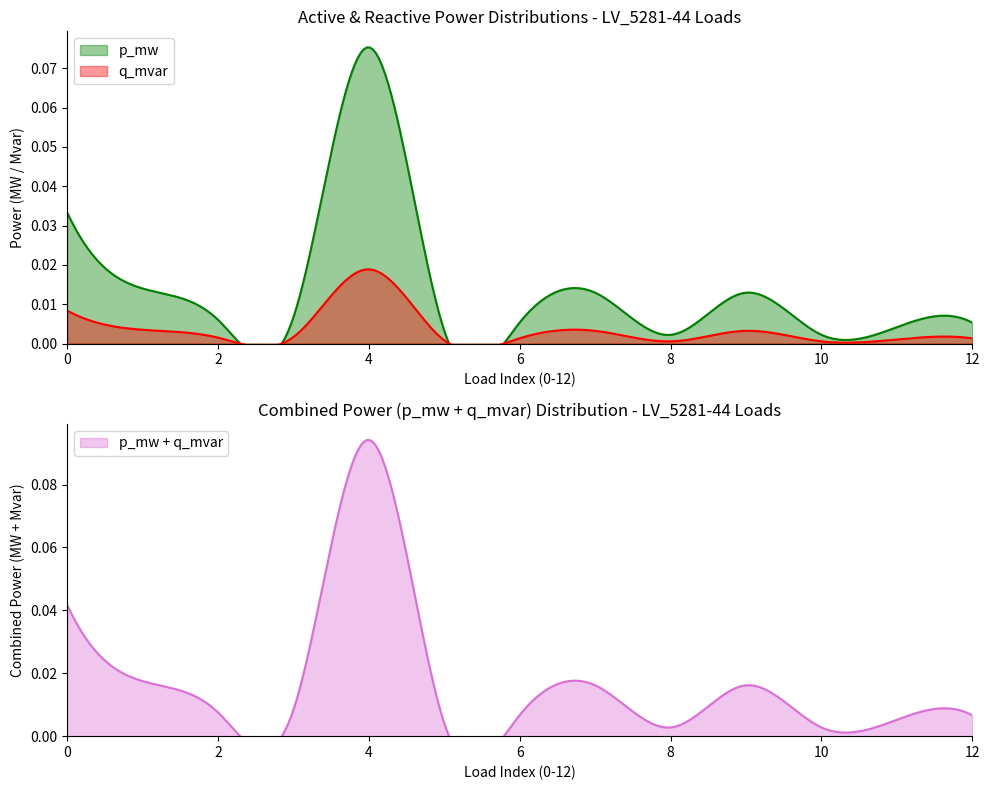

Which has a higher value, 9 or 2?

9